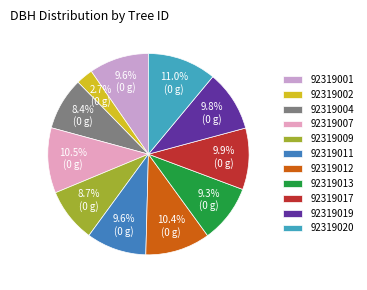

Count the number of slices in the pie.

11